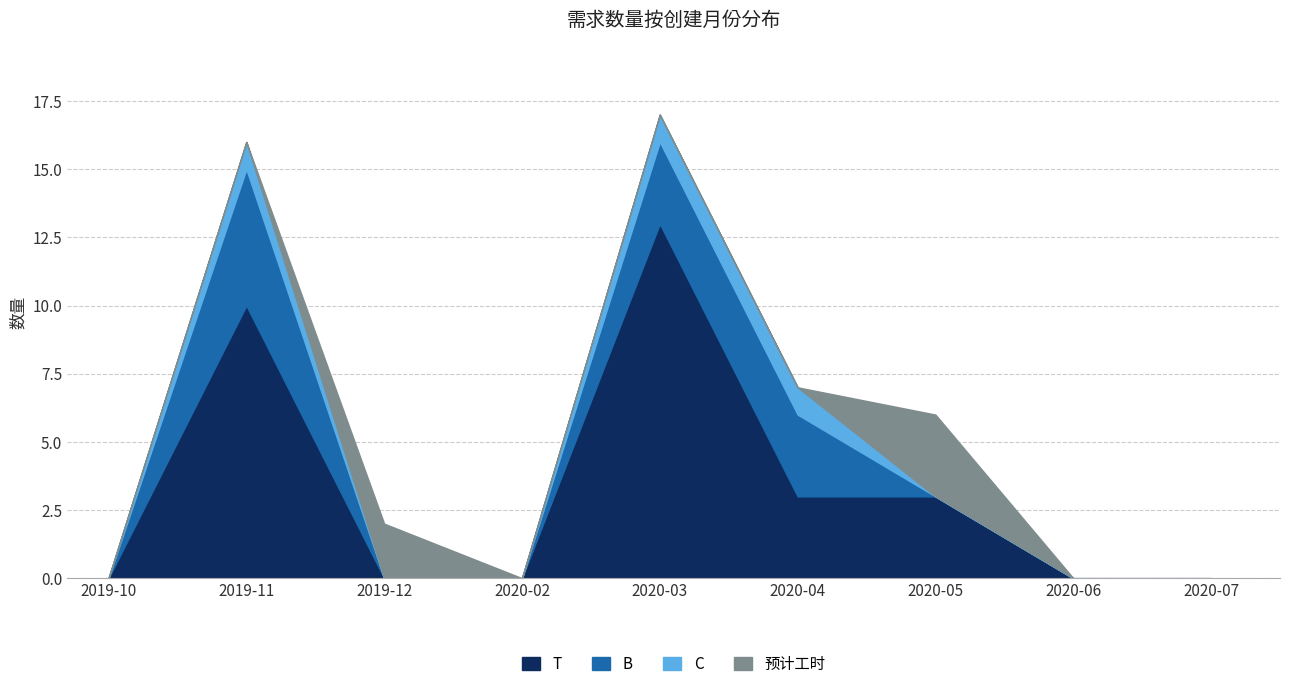

Which series changed the most between 2020-03 and 2020-05?

T